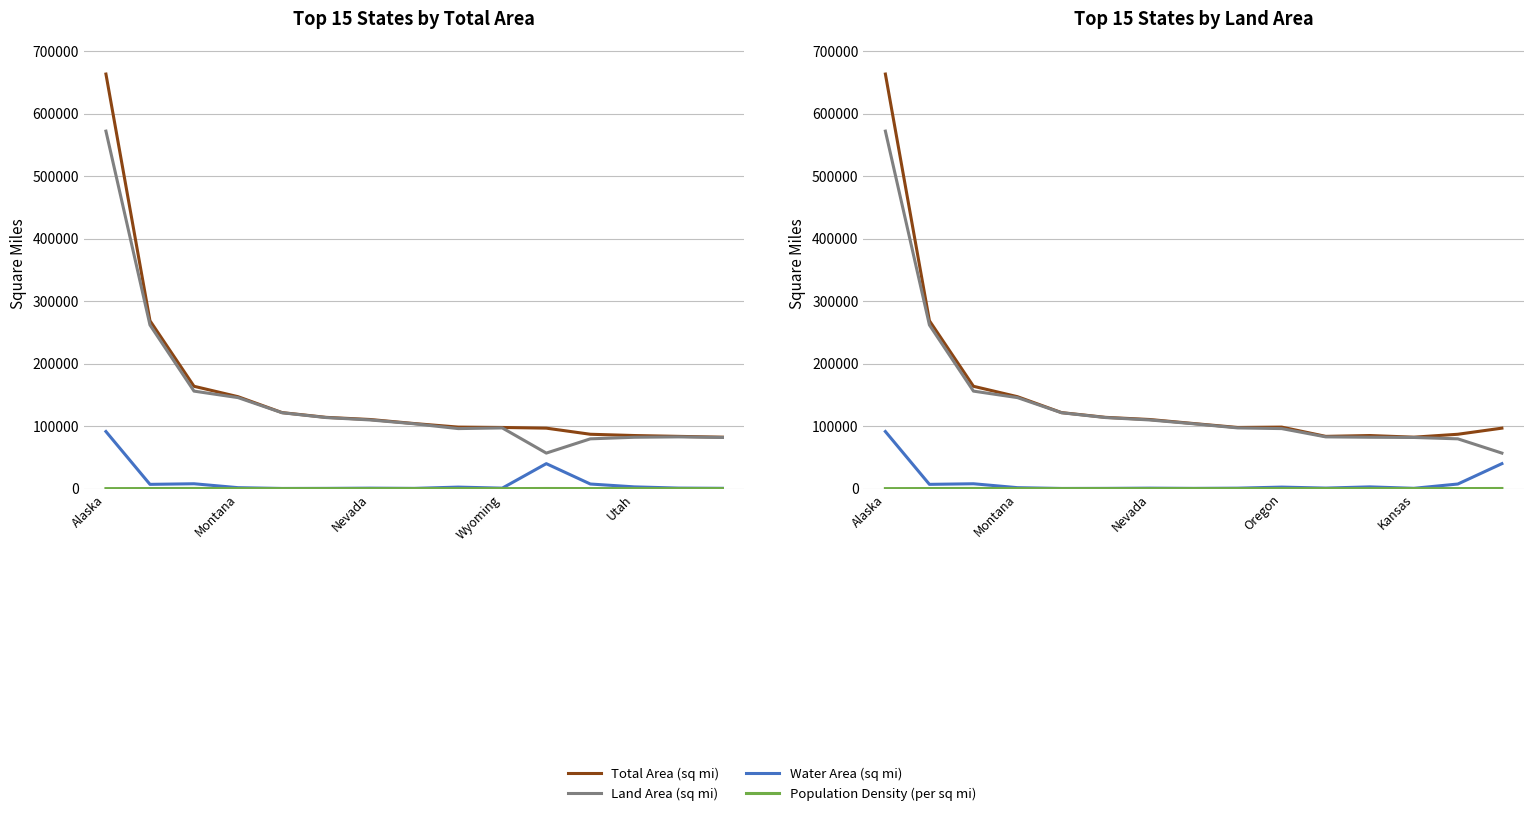

True or false: Land Area (sq mi) and Population Density (per sq mi) cross at least once.

False